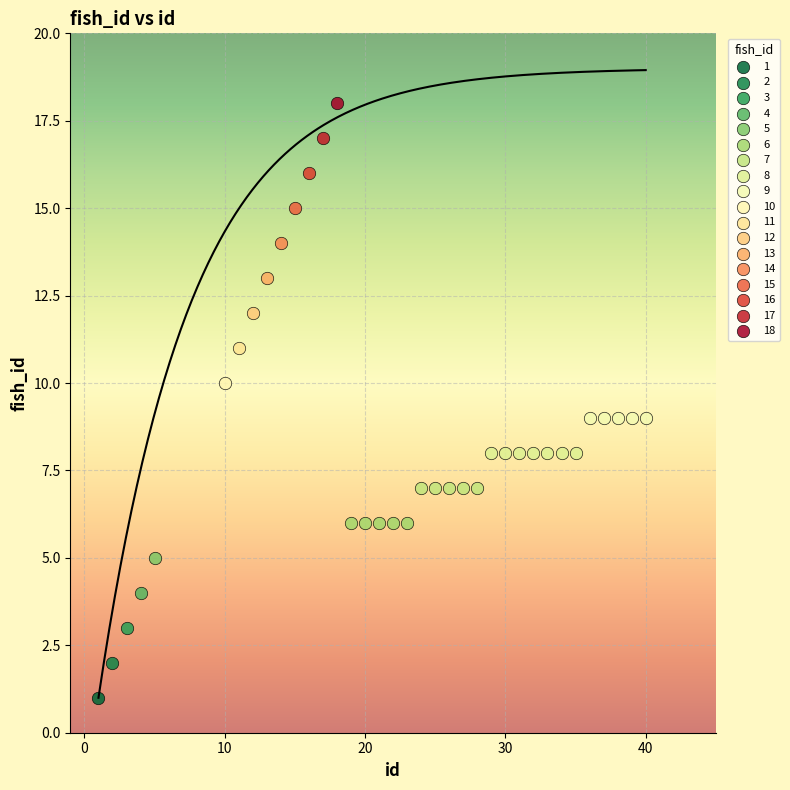

What are all the series names shown in the legend?

1, 2, 3, 4, 5, 6, 7, 8, 9, 10, 11, 12, 13, 14, 15, 16, 17, 18